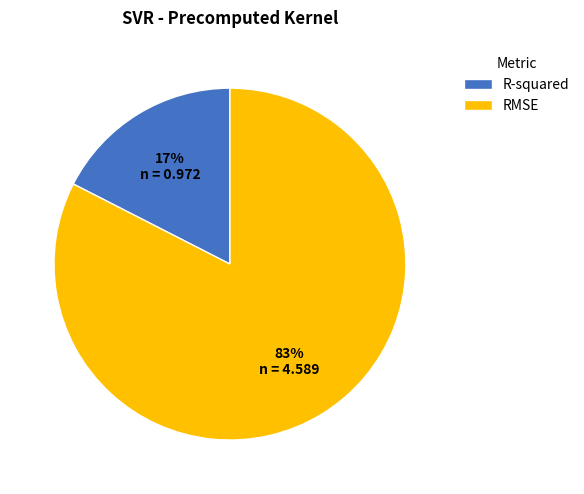

How many slices are in this pie chart?

2